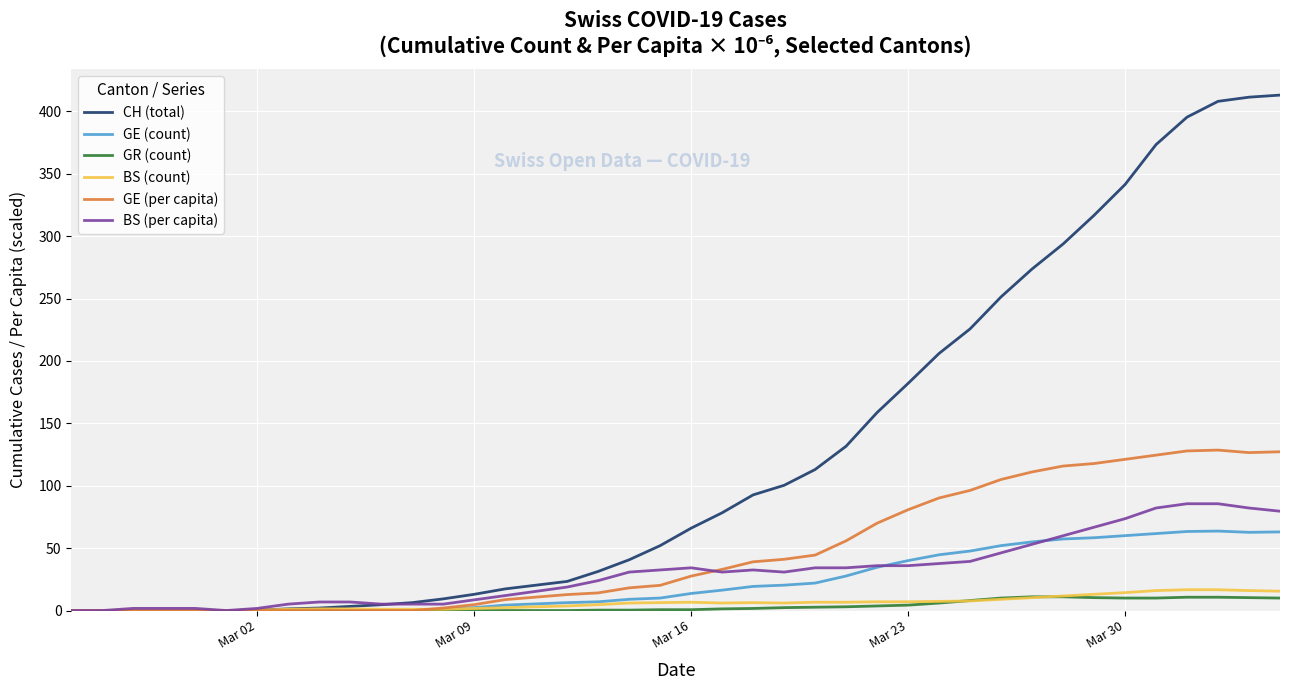

What is the sum of all BS (count) values?

242.2